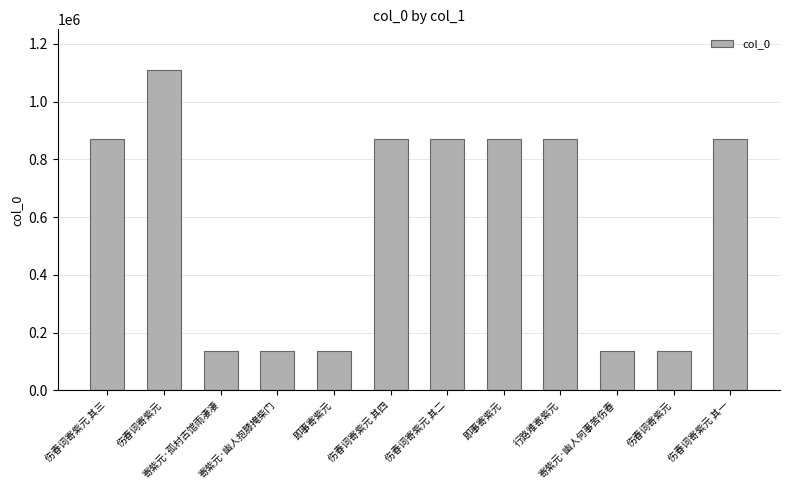

What is the change in value from 寄紫元·孤村古馆雨凄凄 to 伤春词寄紫元 其四?

+733779